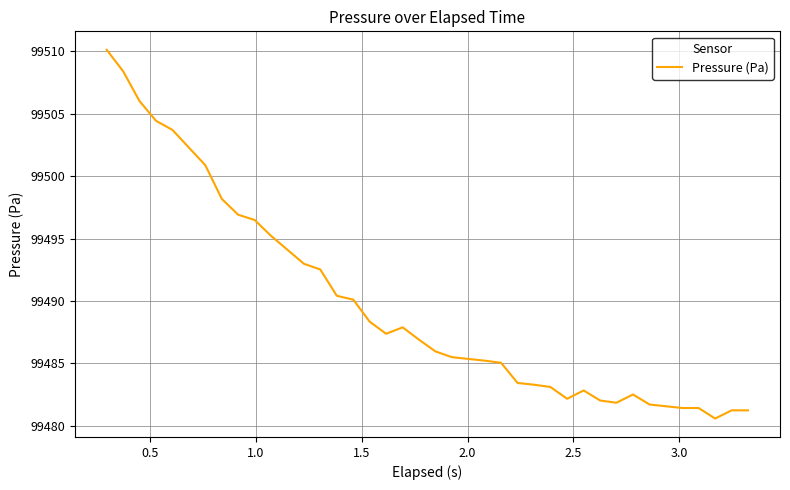

What is the maximum value shown in the chart?

99510.1